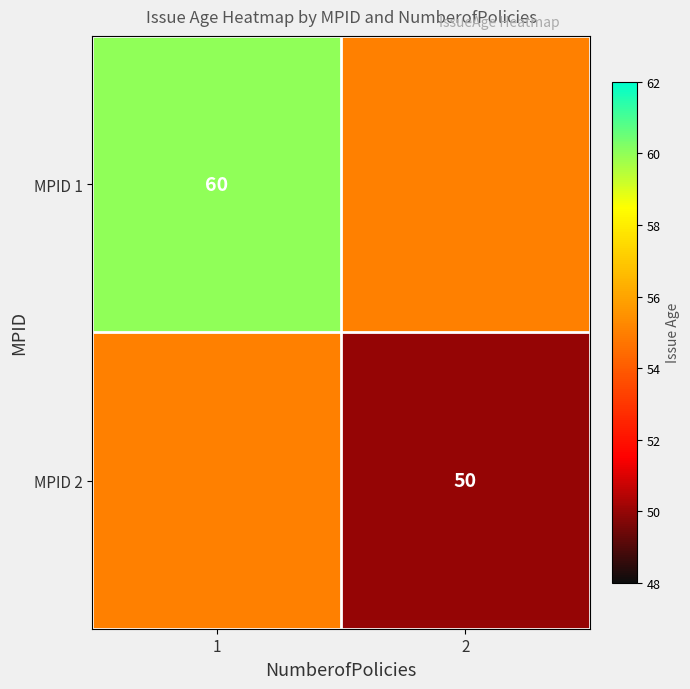

Is the value of MPID 2 at 2 greater than the value of MPID 1 at 1?

No